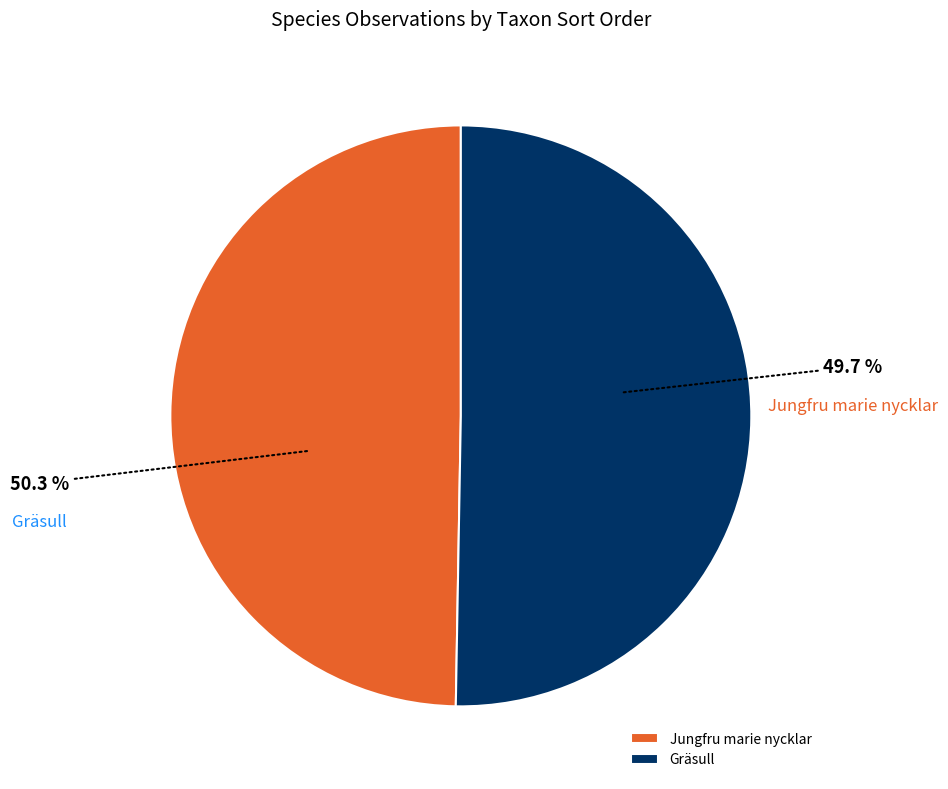

Rank the categories by value from highest to lowest.

Gräsull, Jungfru marie nycklar